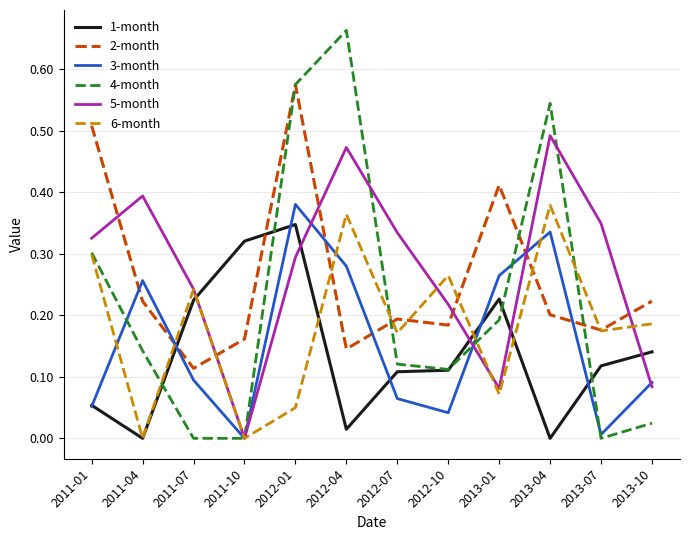

True or false: 2-month has more than 1 points higher than both neighbors.

True